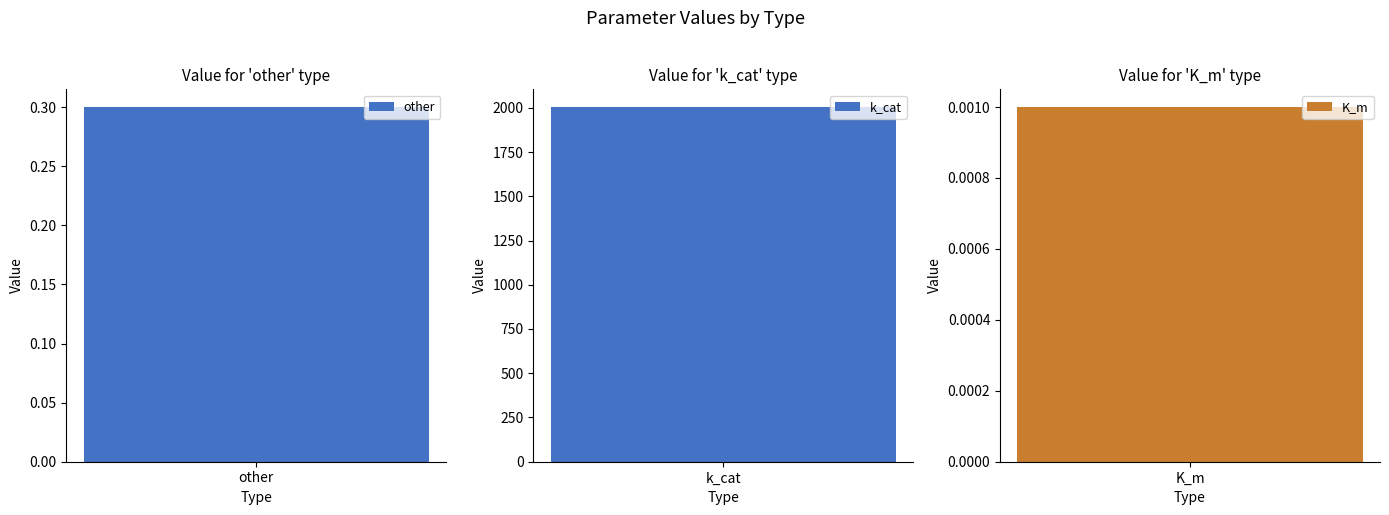

At which category does the chart reach its minimum across all series?

K_m